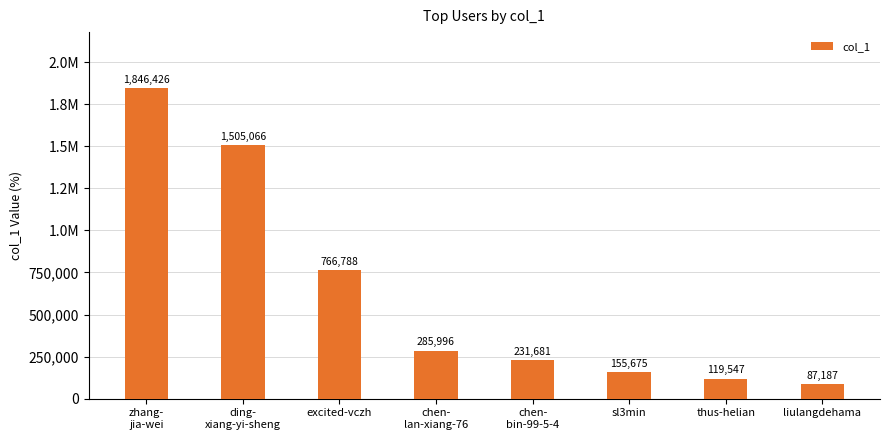

Rank the categories by value from highest to lowest.

zhang-
jia-wei, ding-
xiang-yi-sheng, excited-vczh, chen-
lan-xiang-76, chen-
bin-99-5-4, sl3min, thus-helian, liulangdehama